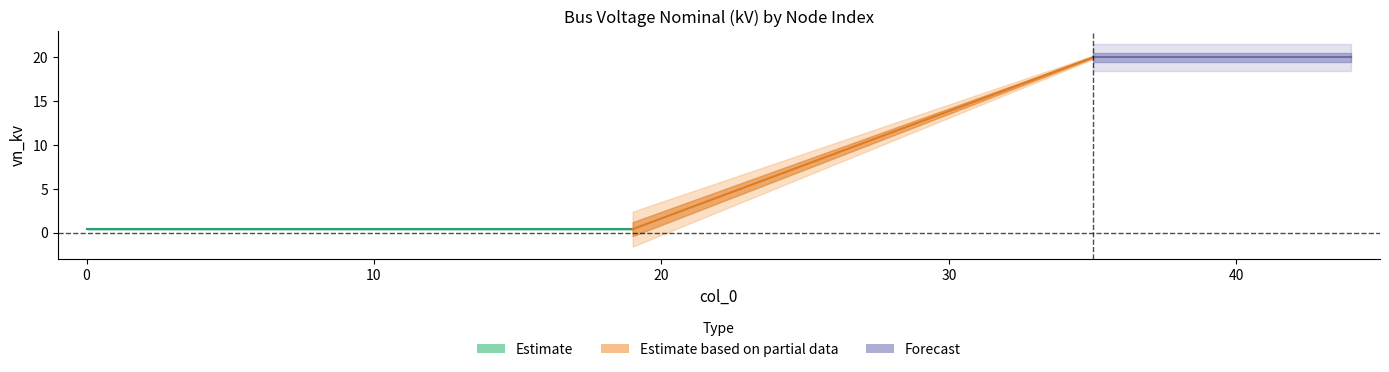

What is the smallest value displayed?

0.4